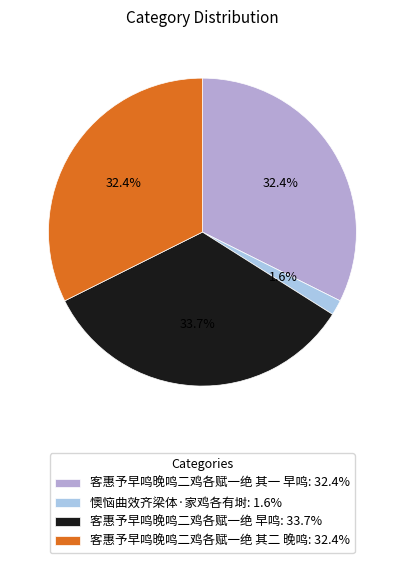

Approximately how many times larger is the value at 客惠予早鸣晚鸣二鸡各赋一绝 其一 早鸣: 32.4% compared to 客惠予早鸣晚鸣二鸡各赋一绝 其二 晚鸣: 32.4%?

1.0